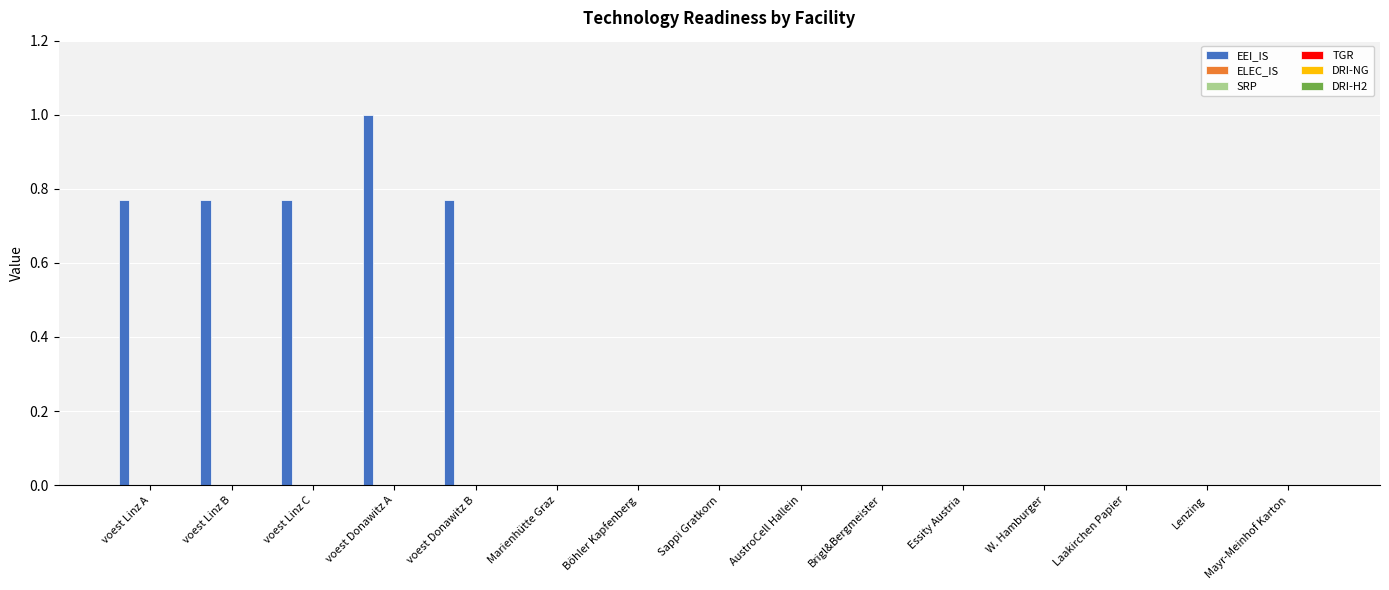

What is the greatest value displayed?

1.0